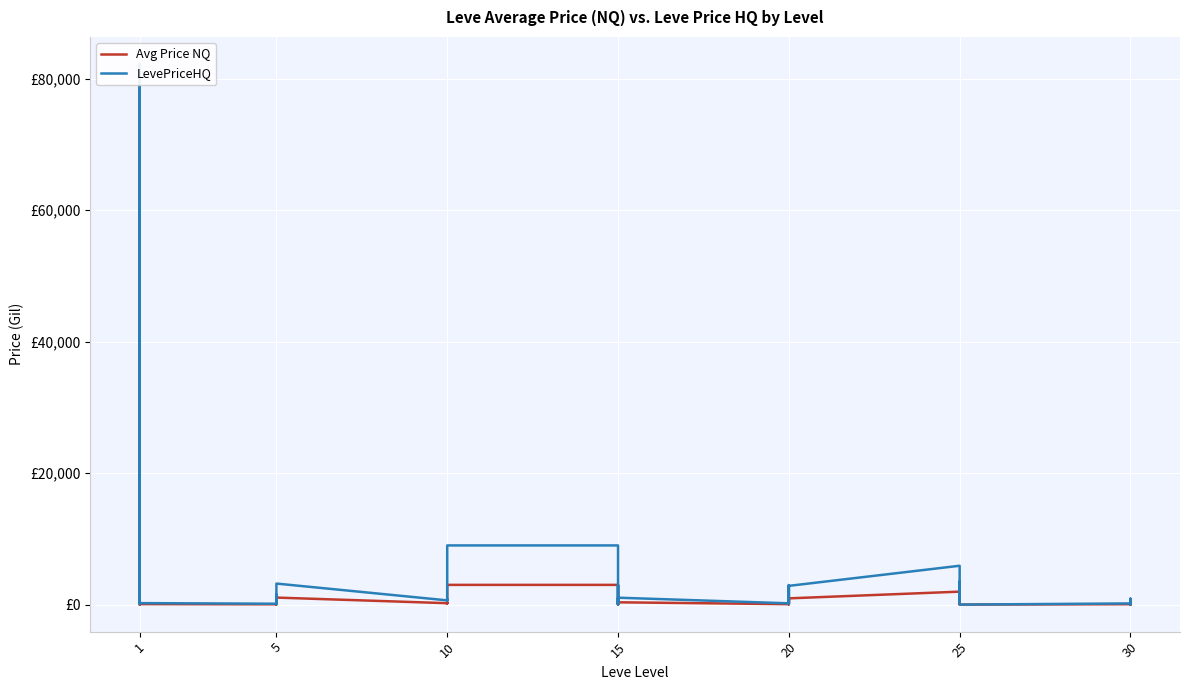

True or false: LevePriceHQ has a value of 1608.7 at 1.

False